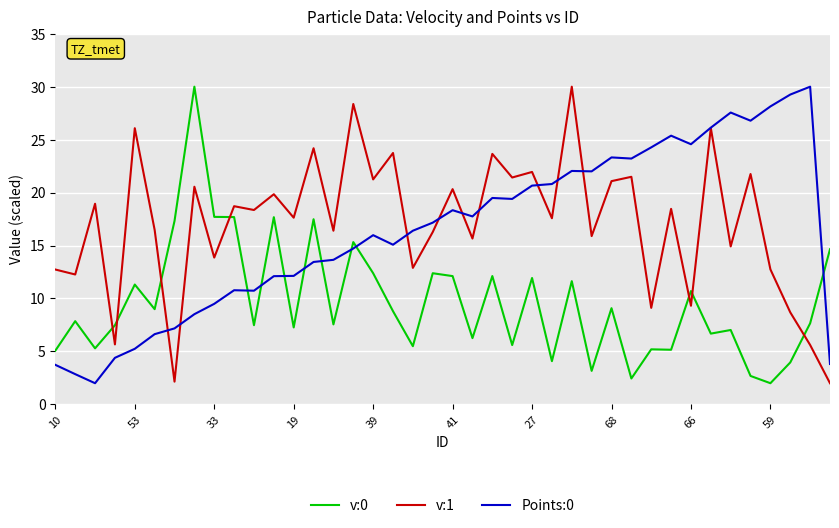

At how many categories does at least one series exceed 11?

39